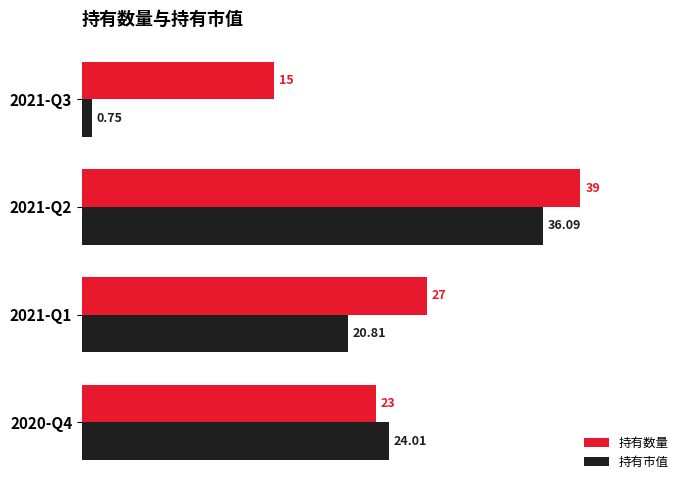

Is the value of 持有数量 at 2021-Q2 greater than the value of 持有市值 at 2021-Q1?

Yes